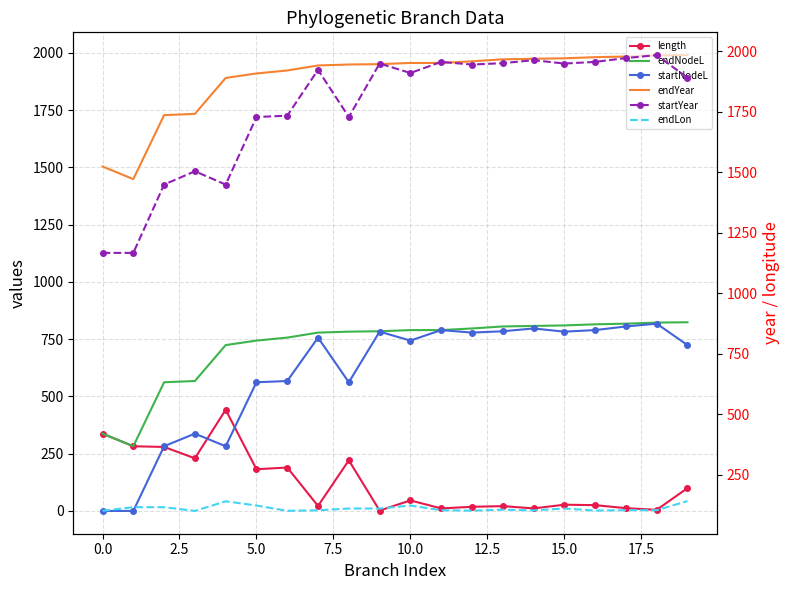

True or false: endYear and endNodeL intersect in this chart.

False